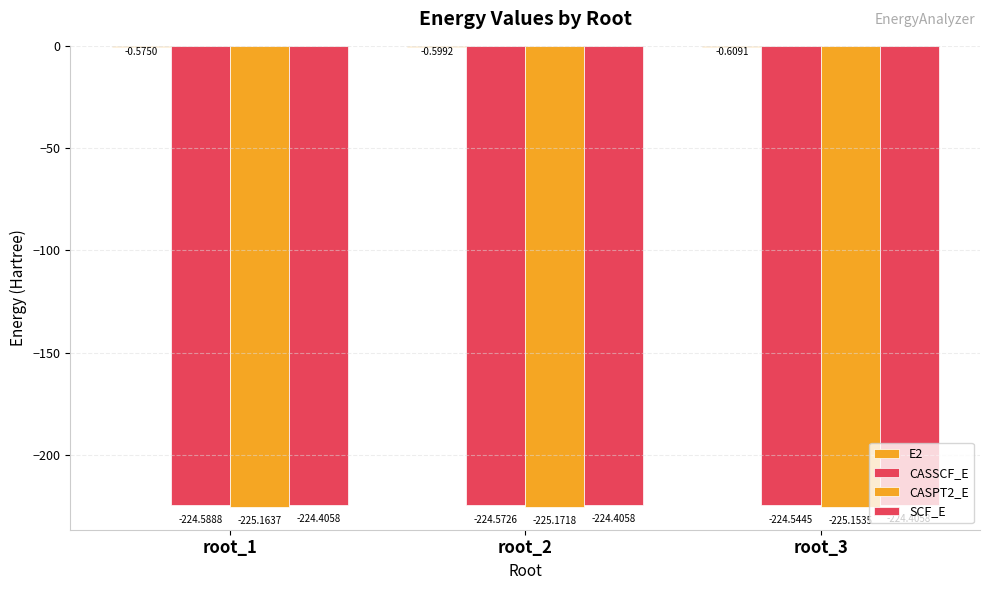

What is the value of the SCF_E bar at the 3rd from the left?

-224.4